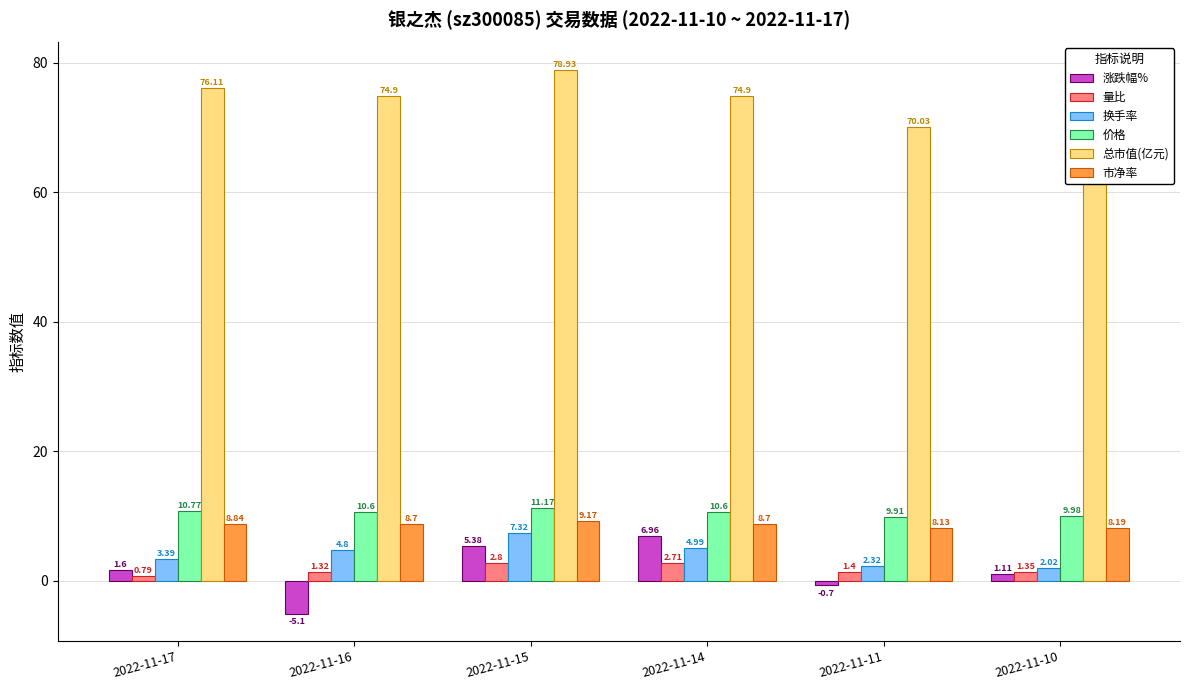

Which series has the widest spread of values?

涨跌幅%